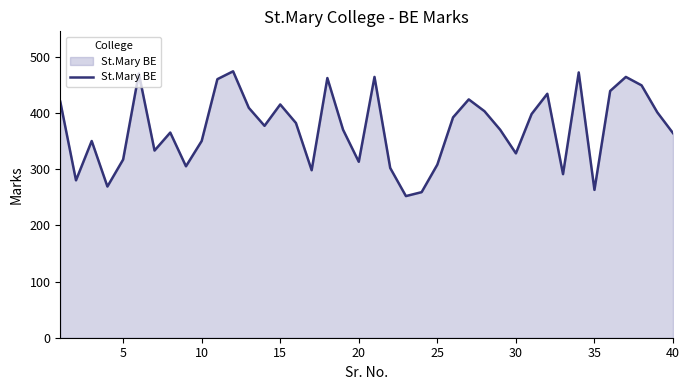

What is the difference between the maximum and minimum values?

222